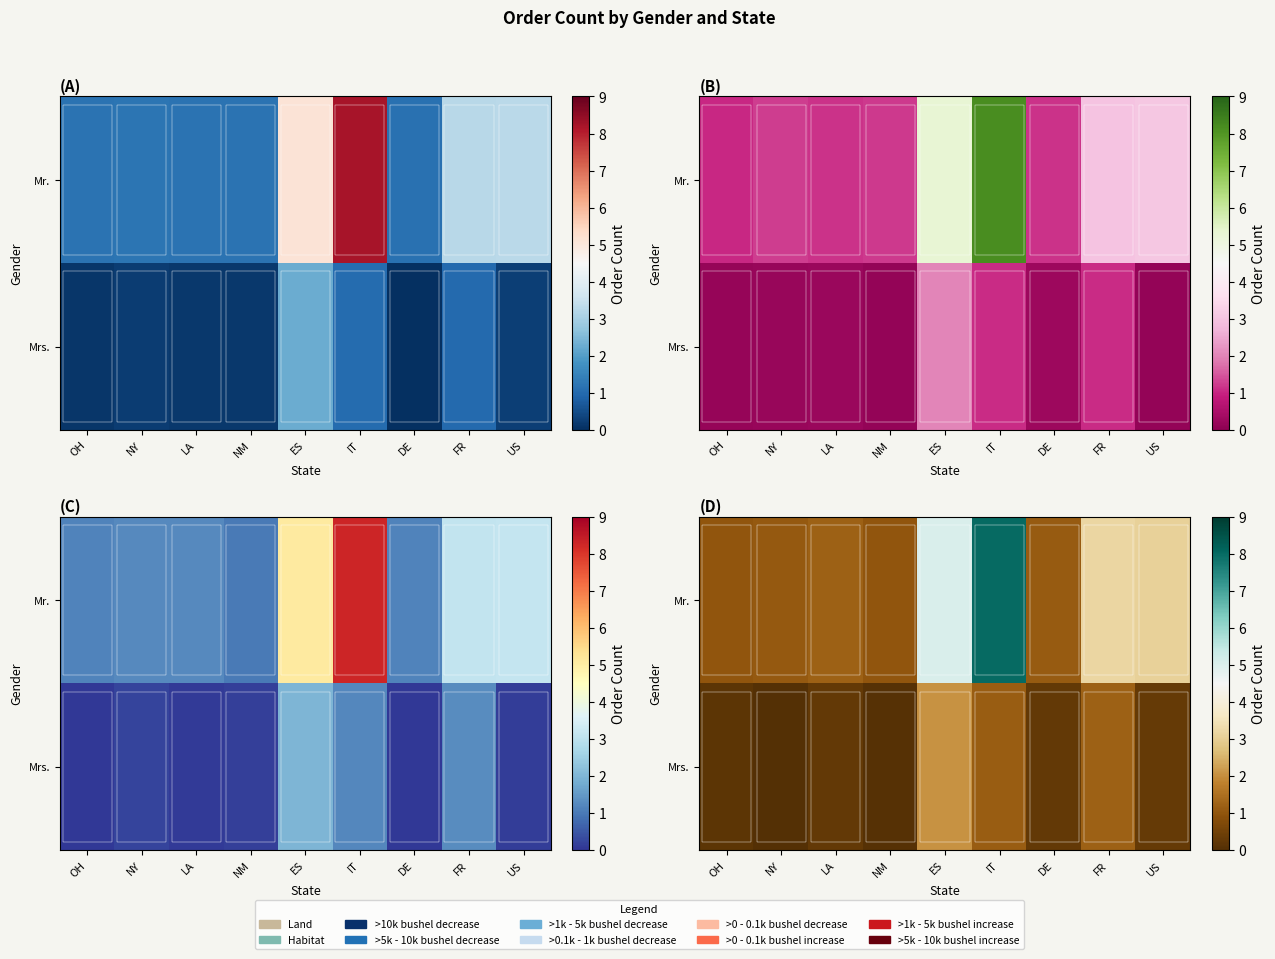

What is the difference between the highest and lowest values at US?

2.8